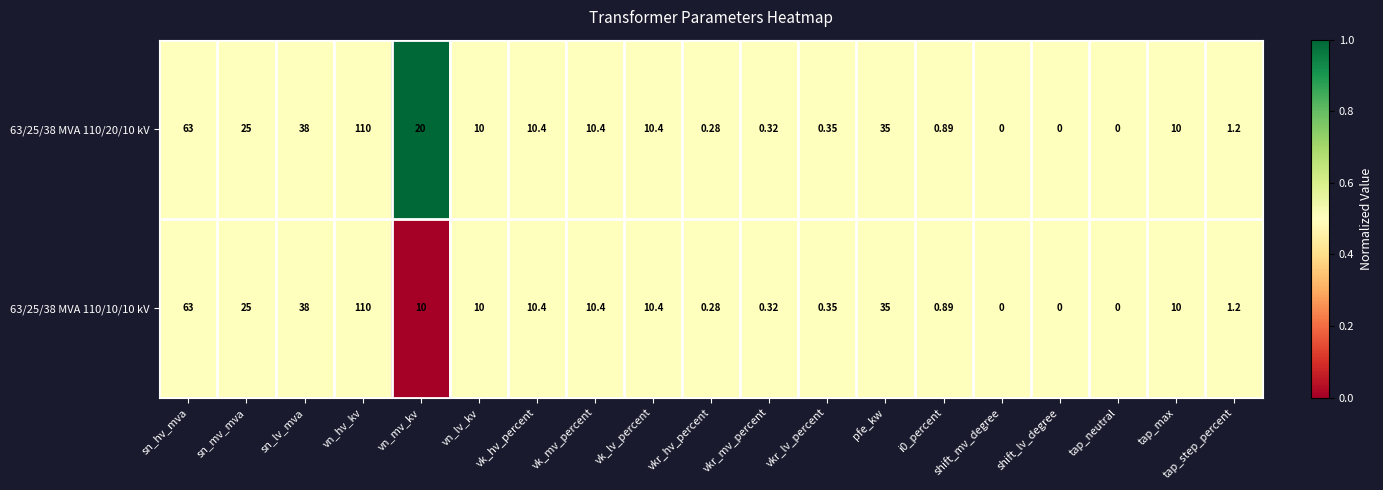

At which category is the sum across all series the highest?

vn_hv_kv